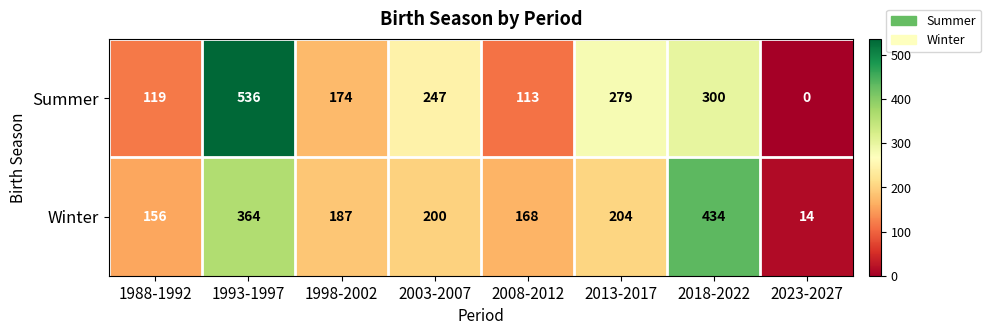

Reading left to right, list all the values displayed in this chart.

Summer: 119	536	174	247	113	279	300	0
Winter: 156	364	187	200	168	204	434	14